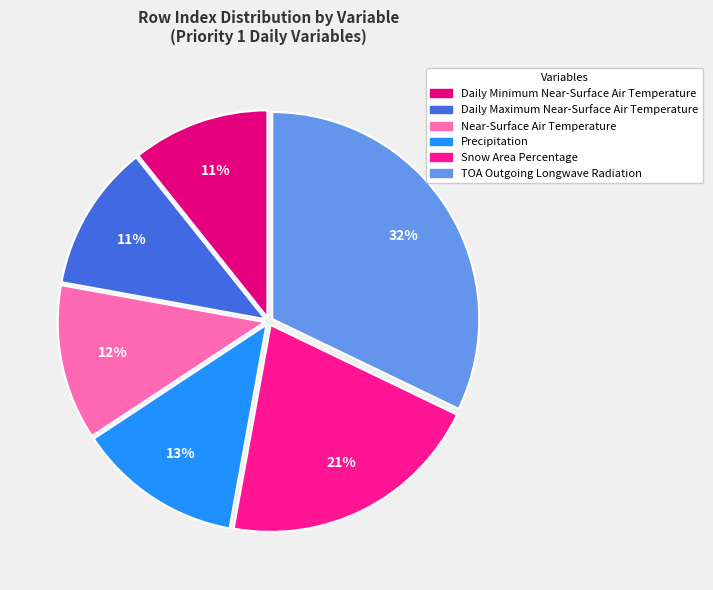

Is there a majority slice in this chart?

No